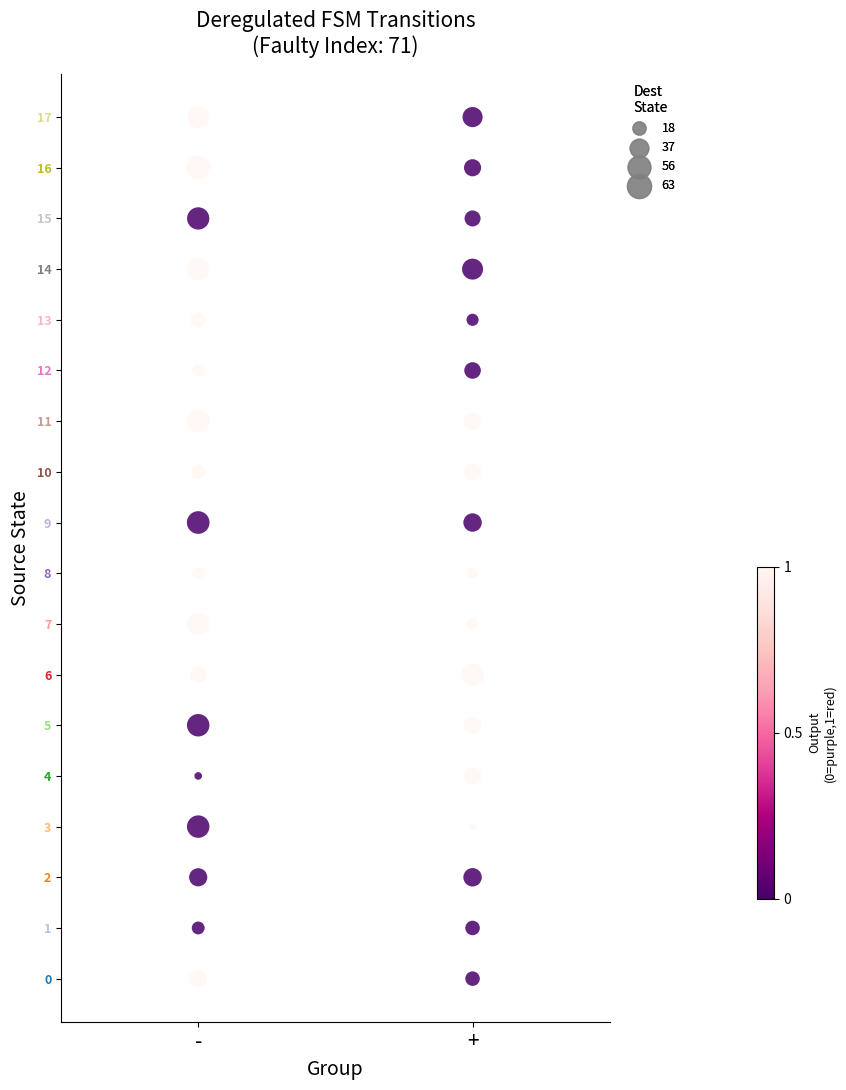

What is the range of Y values (max minus min)?

17